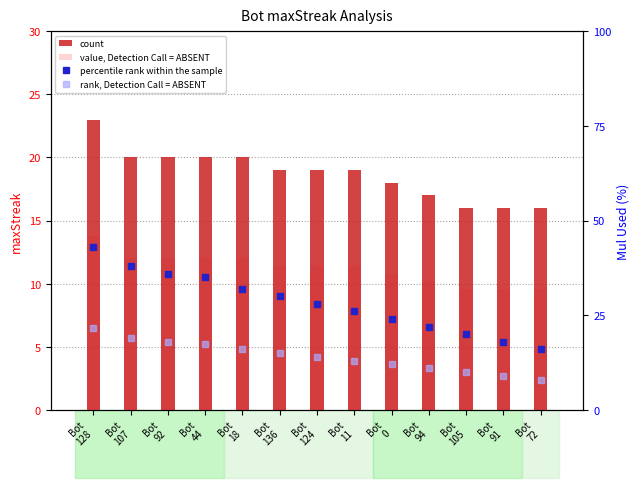

What is the total value across all series at Bot
107?

89.0